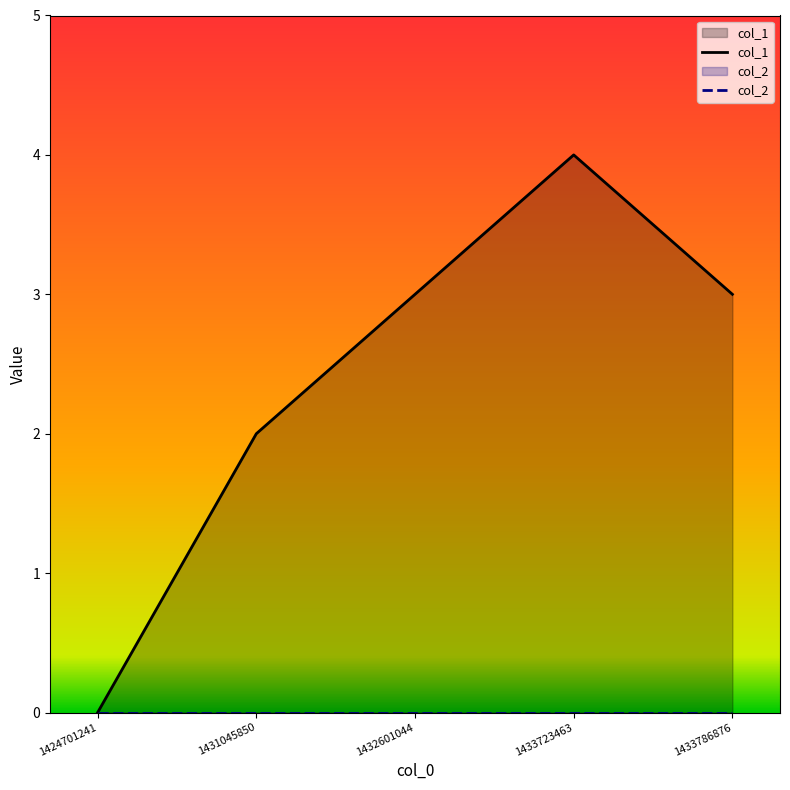

Which series changed the most between 1424701241 and 1433723463?

col_1